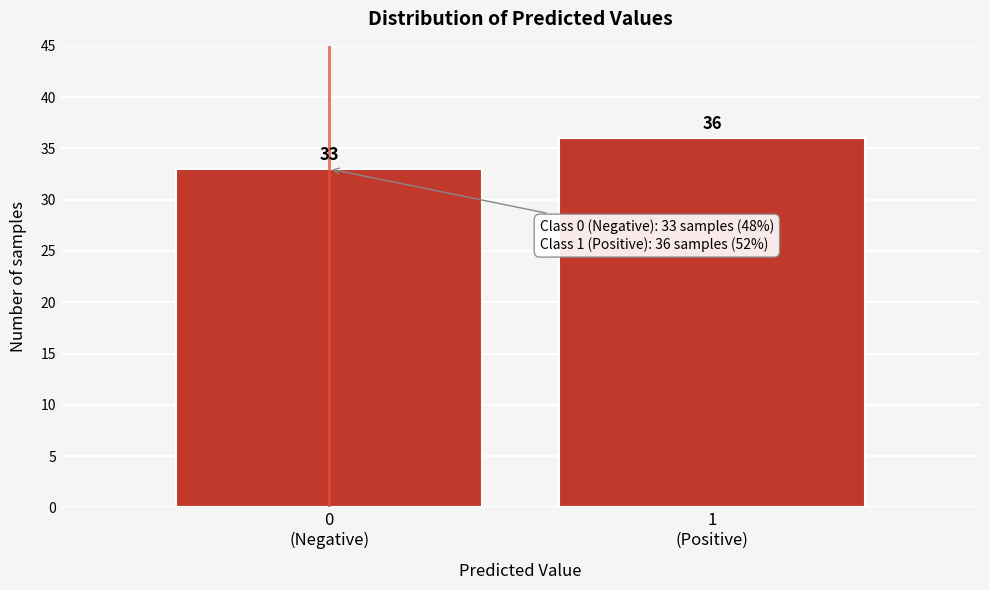

Reading left to right, what are all the values shown in this chart?

33	36